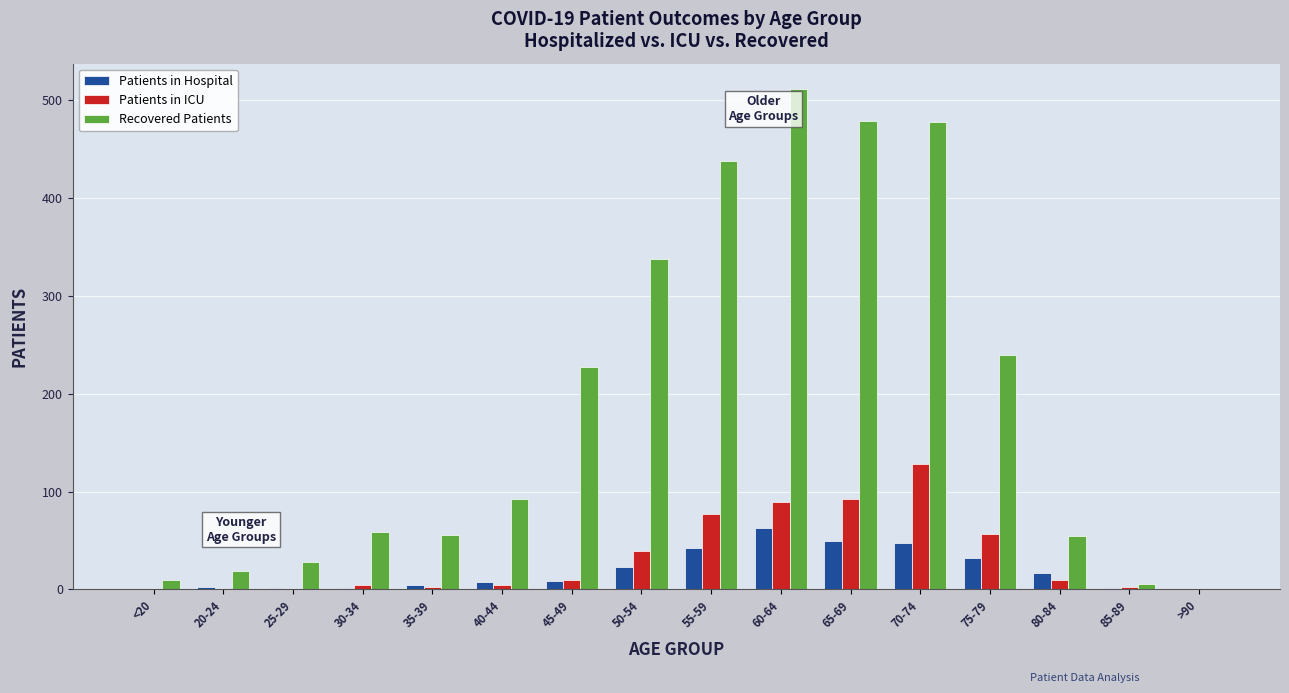

Are the bars grouped side by side (vs. stacked)?

Yes